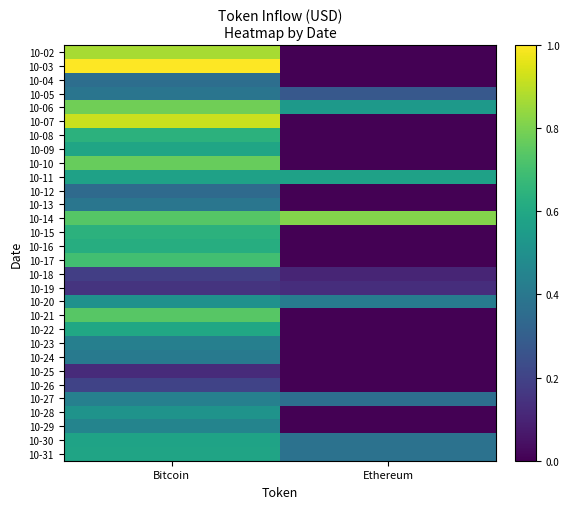

What is the difference between the highest and lowest values at Ethereum?

0.8